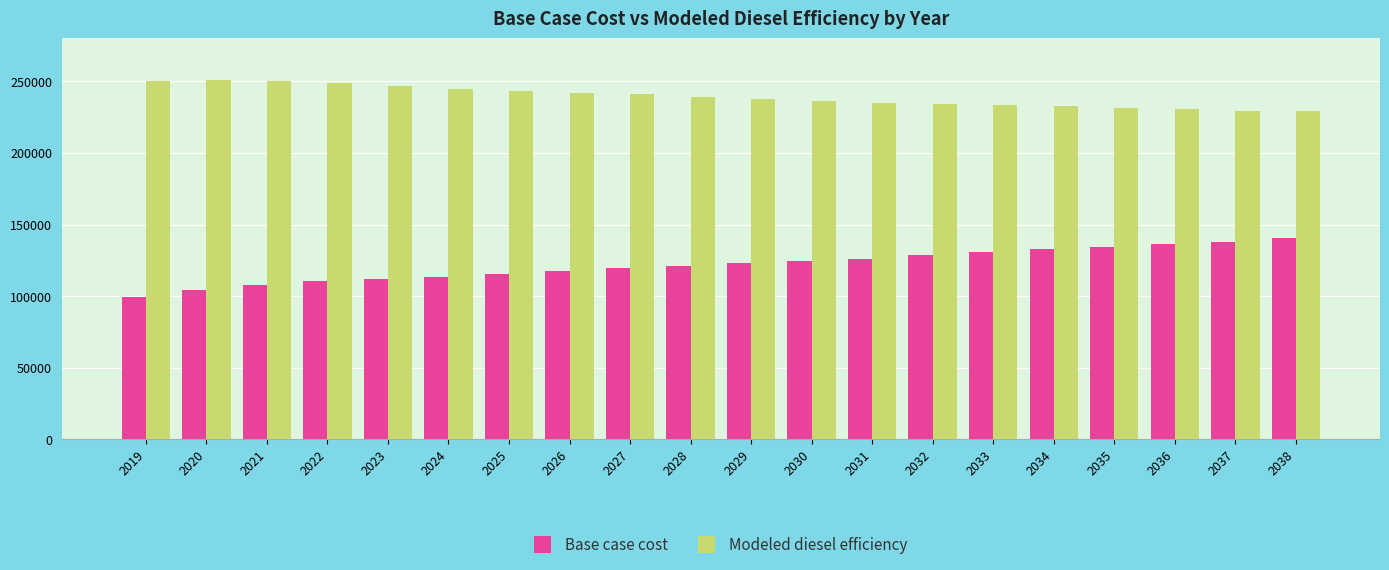

Which series has the largest total across all categories?

Modeled diesel efficiency